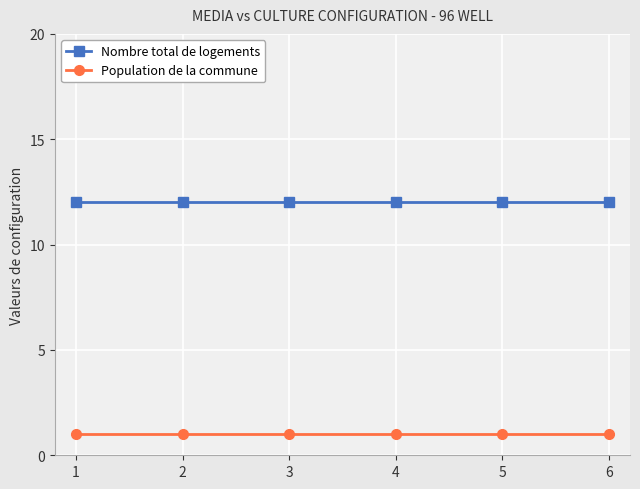

What are all the series names shown in the legend?

Nombre total de logements, Population de la commune